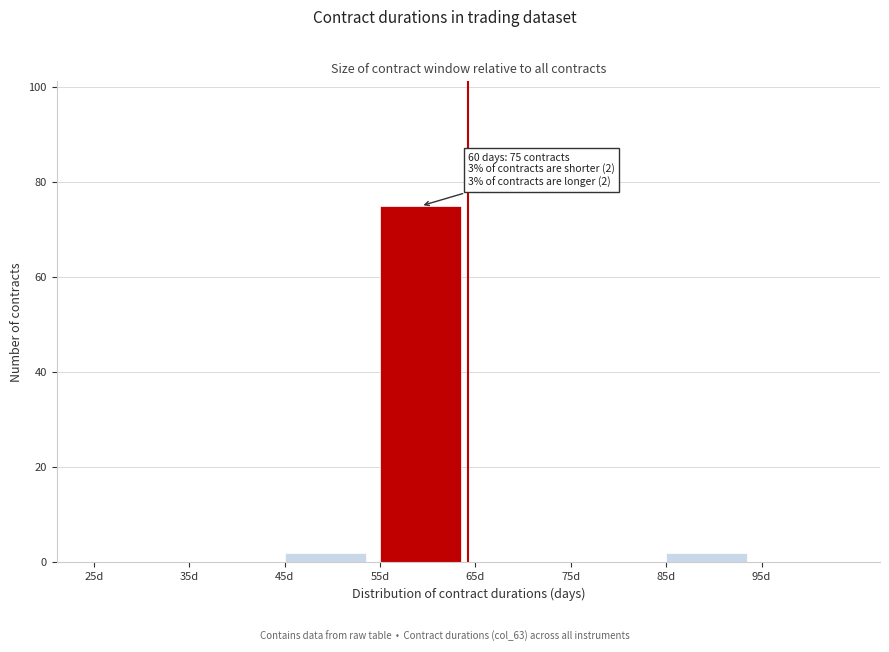

Over which range of the x-axis is the bar tallest?

55 to 65